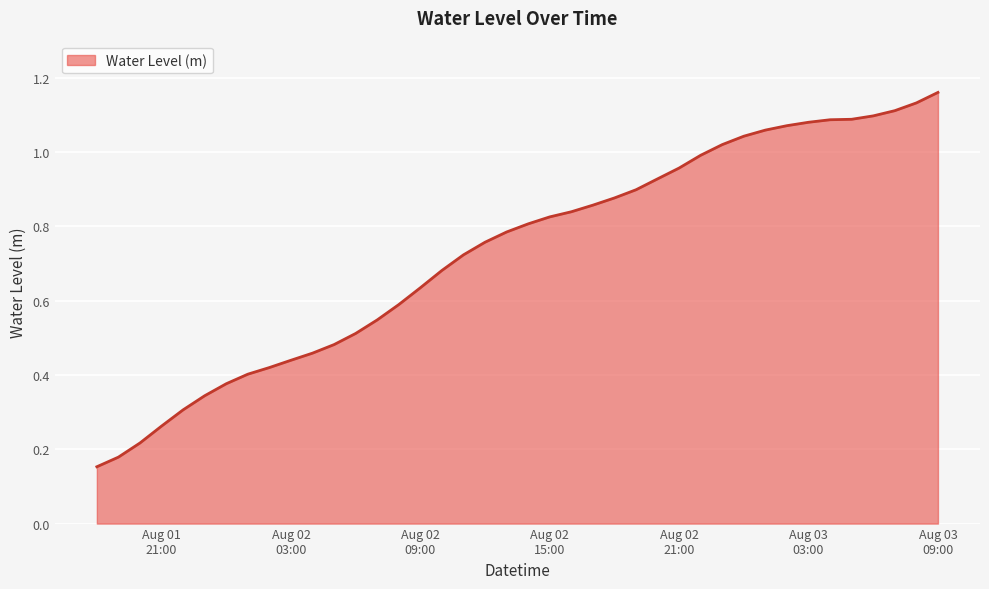

What is the average value?

0.7